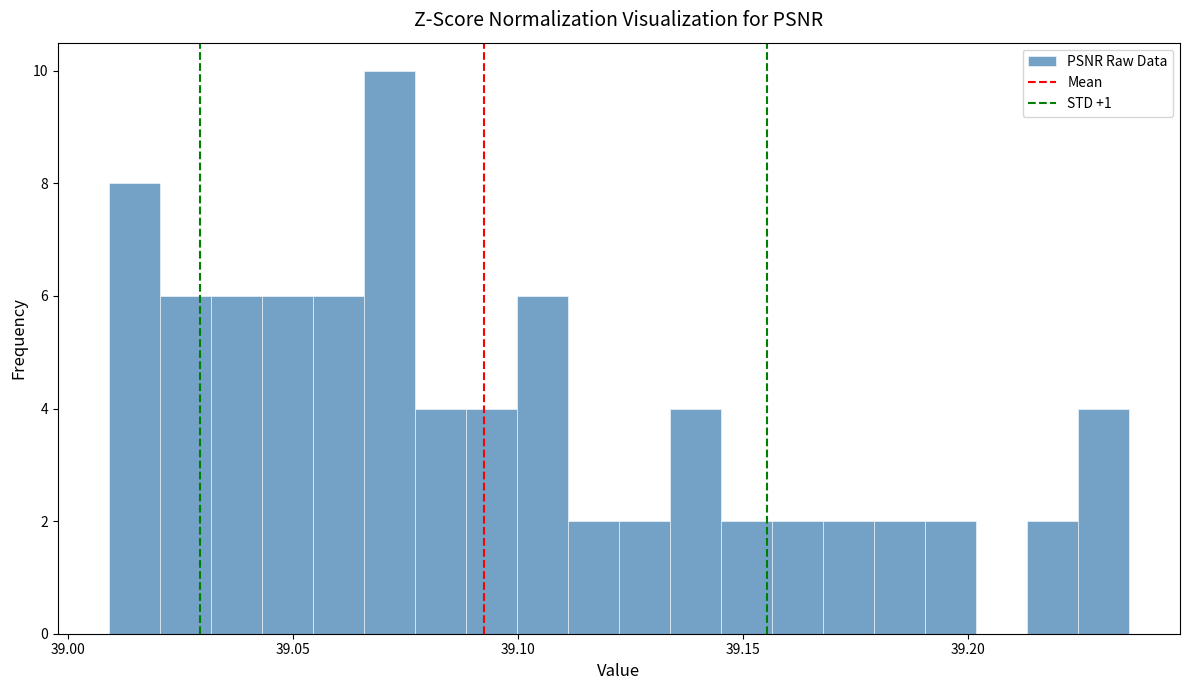

Read against the x-axis, roughly where is the centre of the tallest bar?

39.070